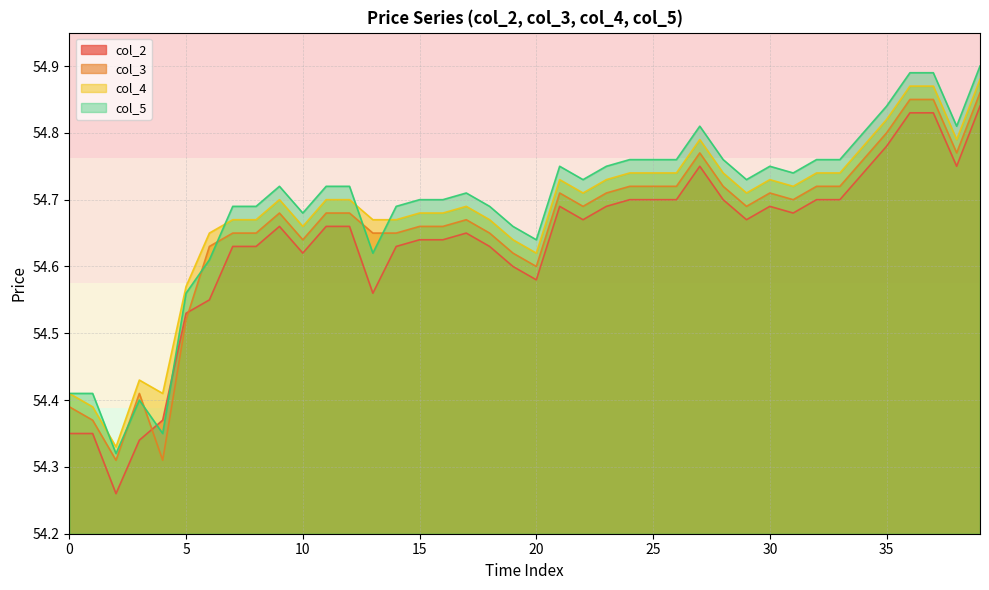

Which has a higher value, 18 or 38?

38